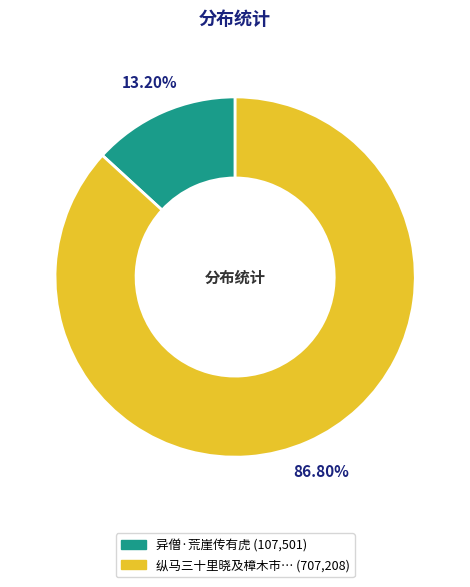

Is there any slice that represents more than half of the pie?

Yes